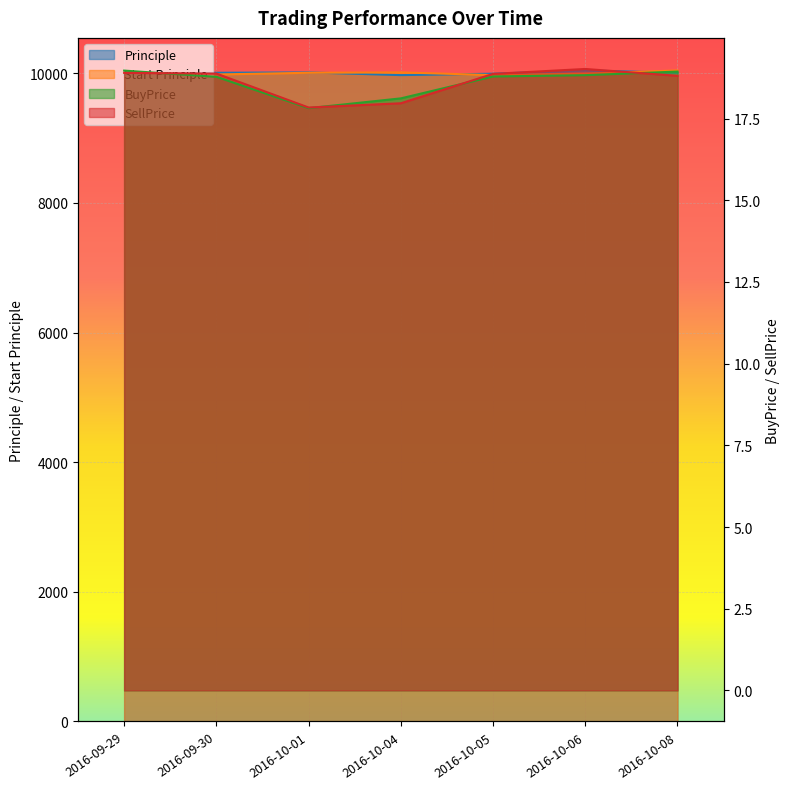

Is it true that Start Principle equals 2651.1 at 2016-10-06?

False